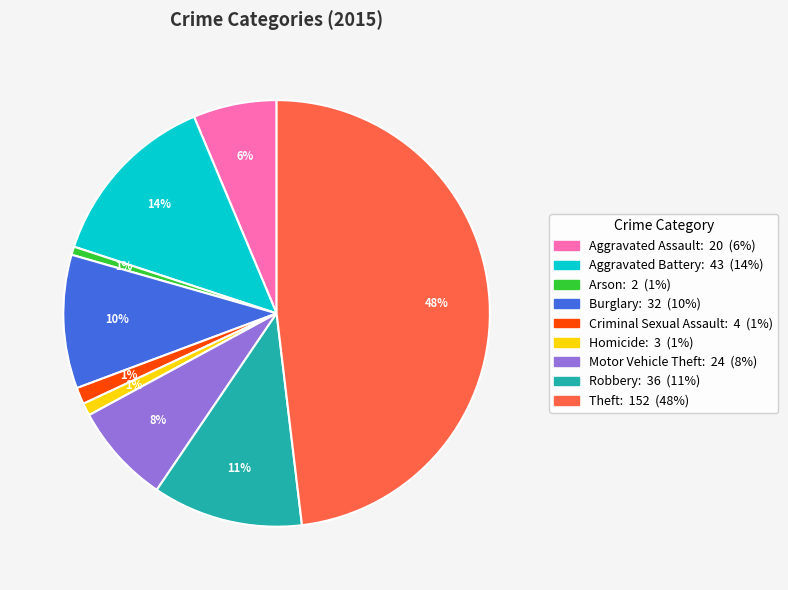

Between Theft and Robbery, which is larger?

Theft